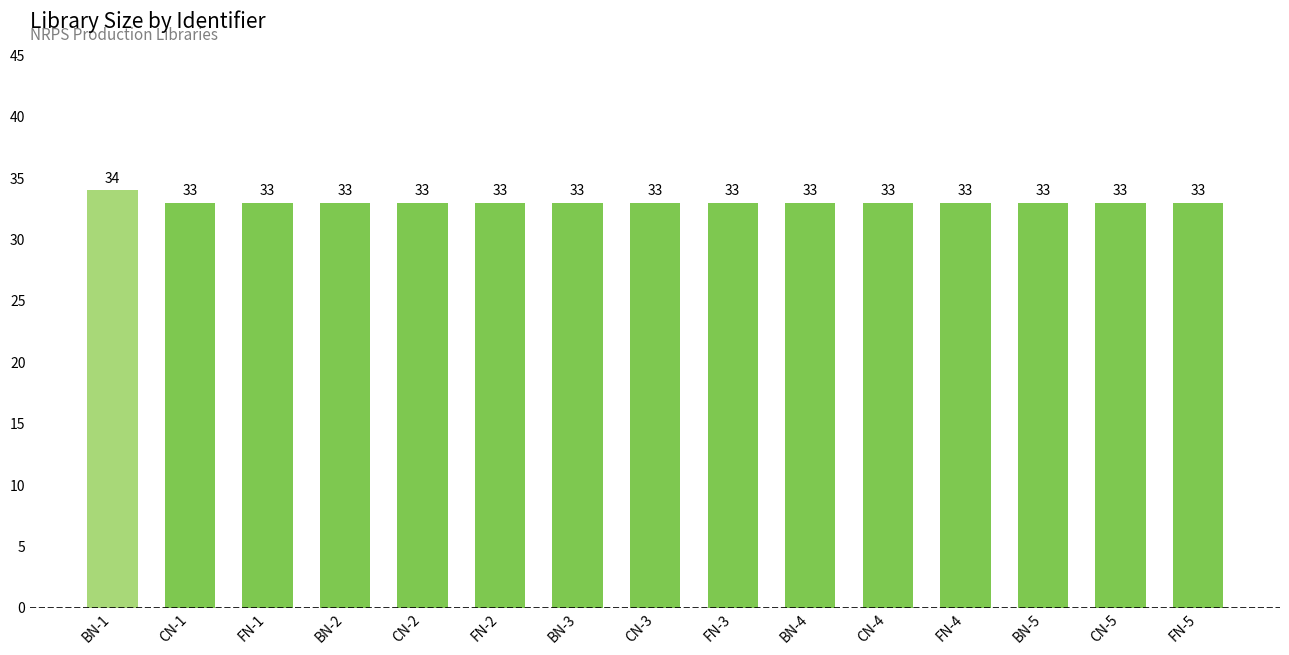

Which label corresponds to the largest value in the chart?

BN-1